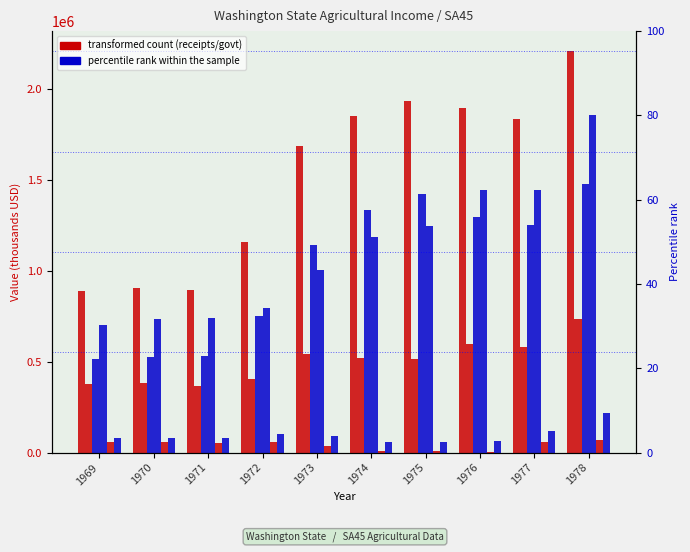

What is the sum of the Cash receipts: Crops values at 1977 and 1969?

1762196